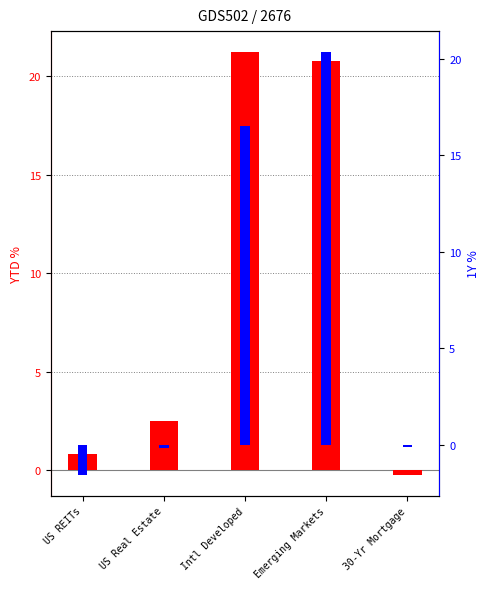

The YTD (log ratio style) series shows -0.2 at 30-Yr Mortgage. True or false?

True